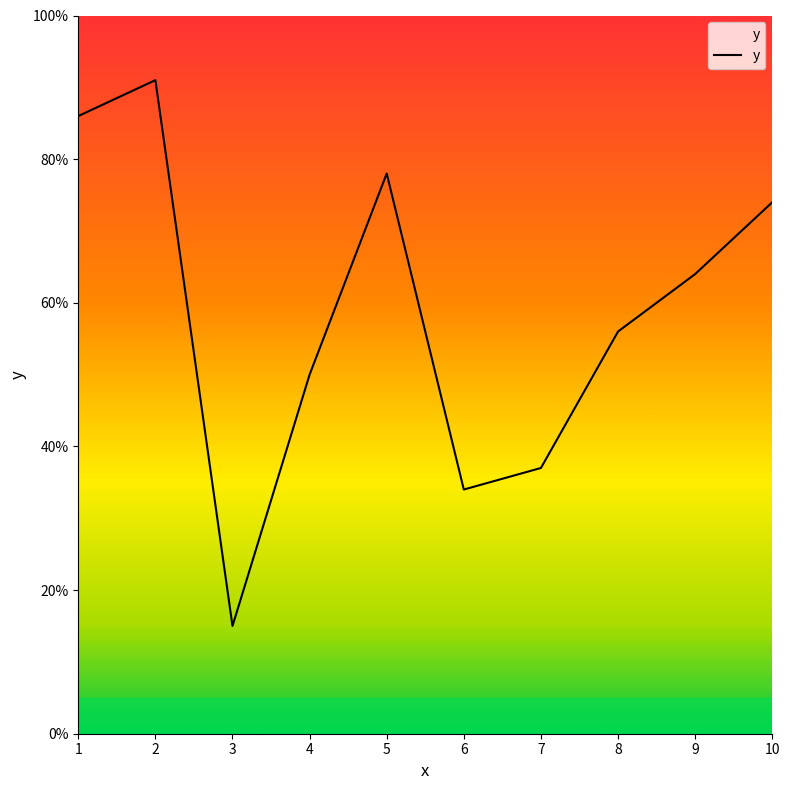

At which label does the data first exceed 64?

1